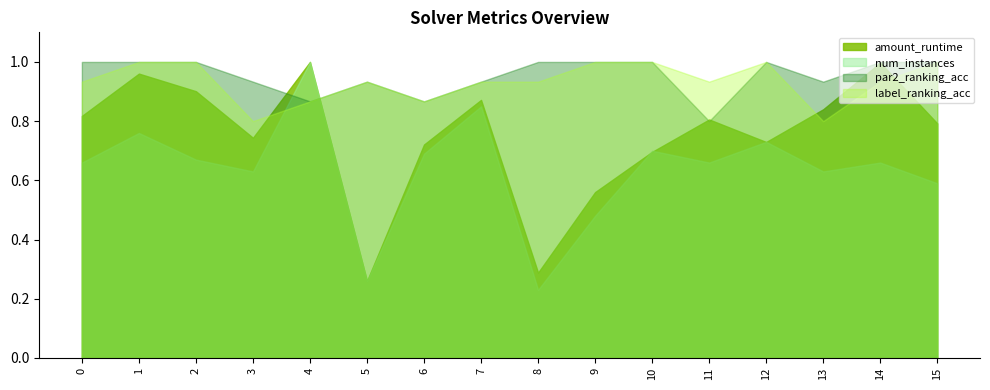

True or false: label_ranking_acc and amount_runtime intersect in this chart.

True